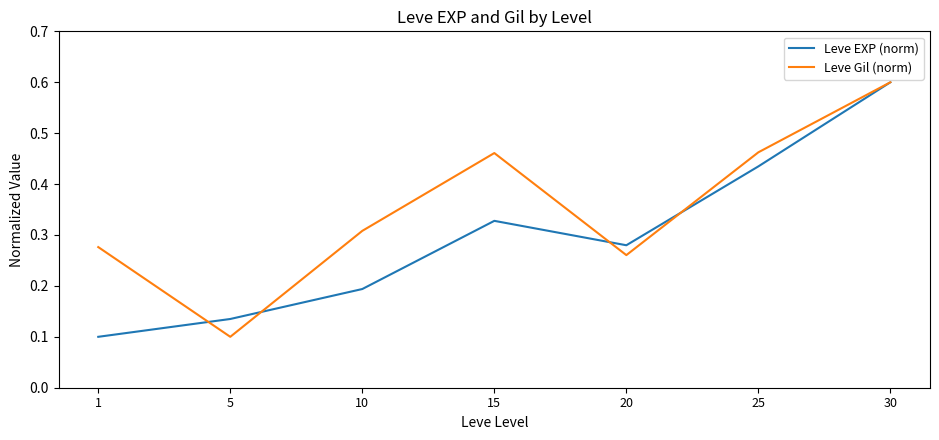

Which series changed the most between 1 and 30?

Leve EXP (norm)